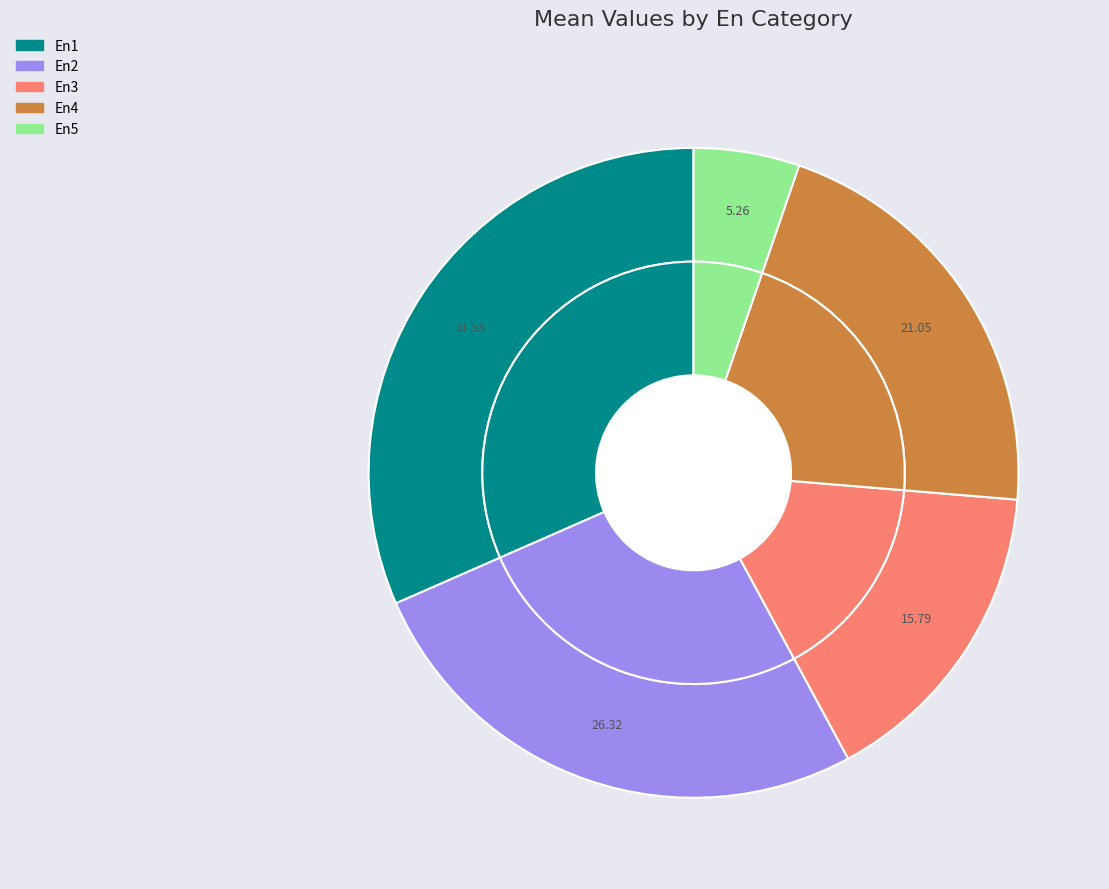

The En2 slice represents 26% of the pie. True or false?

True